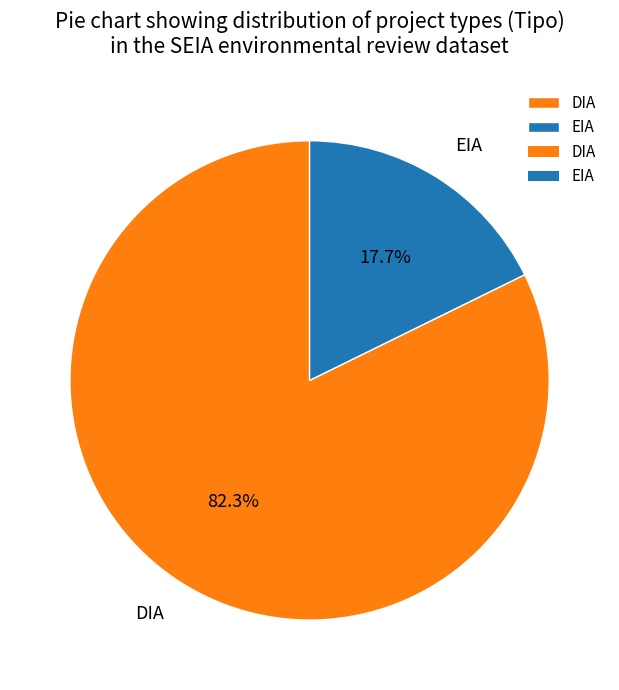

To the nearest percent, what percentage of the pie is DIA?

82%